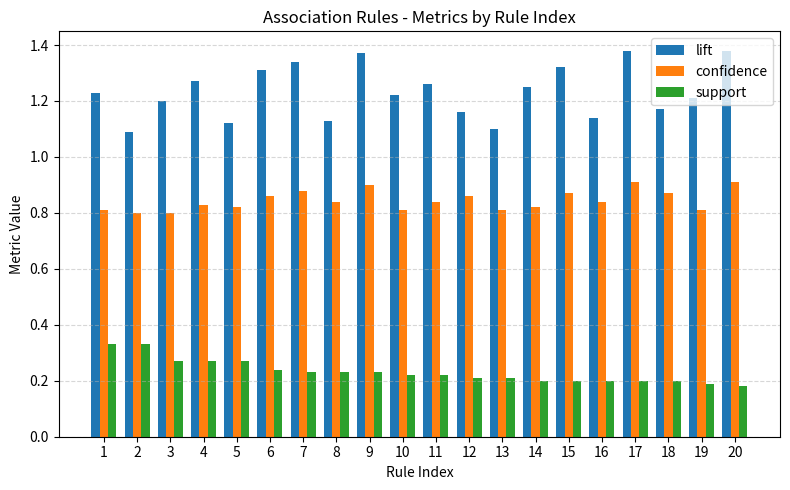

Which series has the largest range (max minus min)?

lift